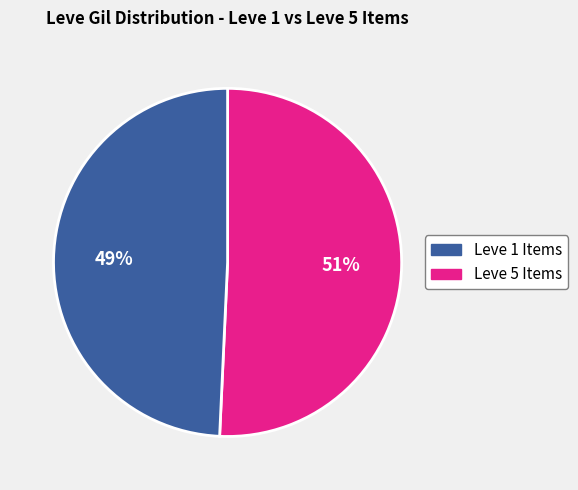

Is there any slice that represents more than half of the pie?

Yes